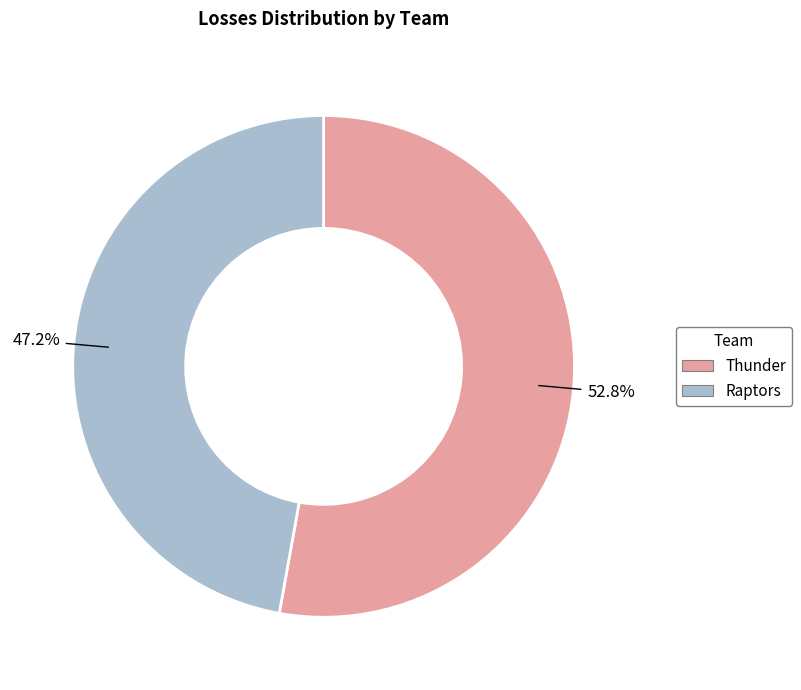

True or false: Thunder accounts for 40% of the total.

False